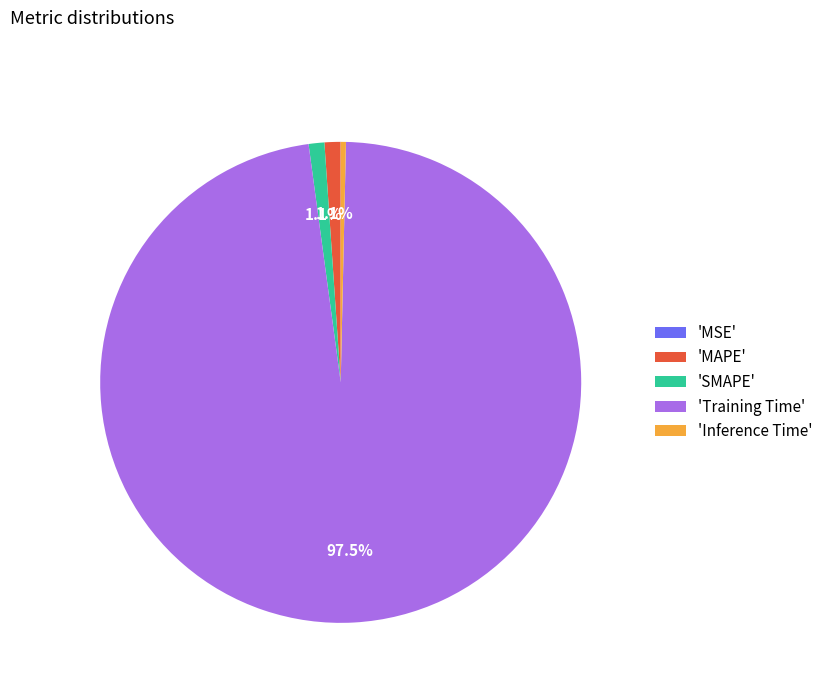

How much of the chart is everything except 'MAPE'?

98.9%